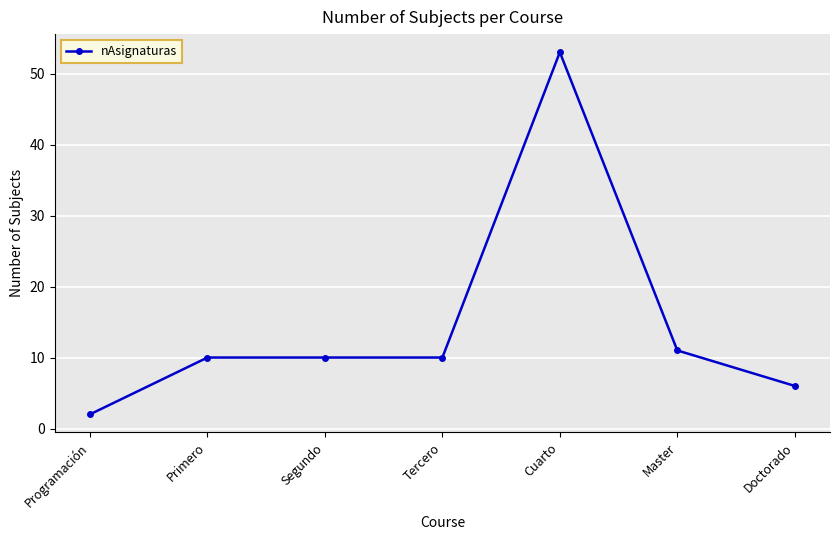

Is it true that the value at Tercero is 10?

True